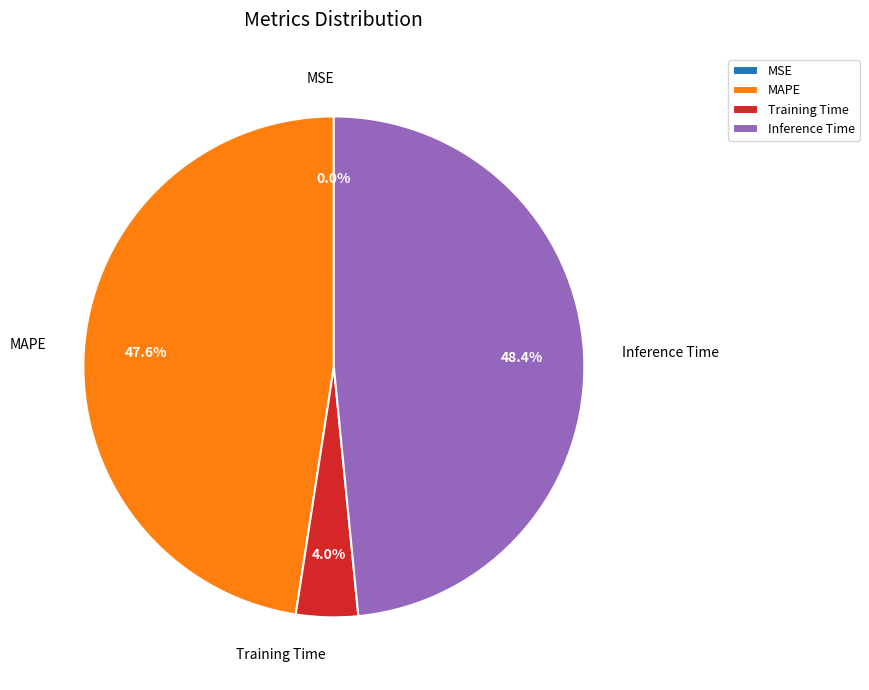

Approximately how many times larger is the value at MAPE compared to Training Time?

11.9